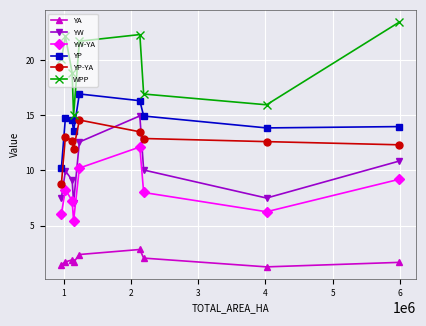

Which series has the largest total across all categories?

WPP